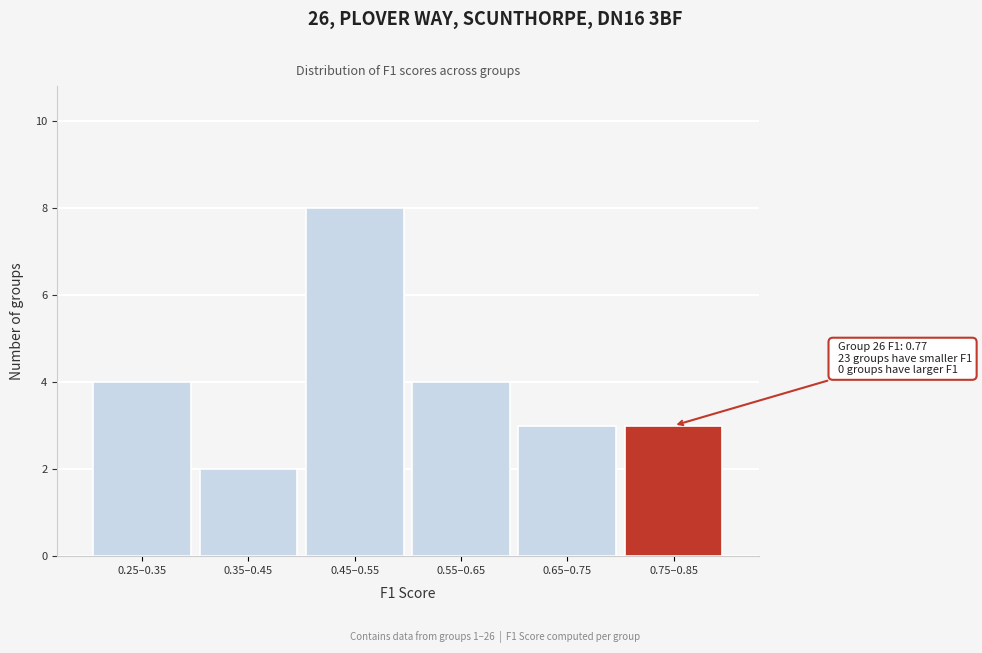

Reading right to left, transcribe all the data shown in this chart.

0.75–0.85=3	0.65–0.75=3	0.55–0.65=4	0.45–0.55=8	0.35–0.45=2	0.25–0.35=4